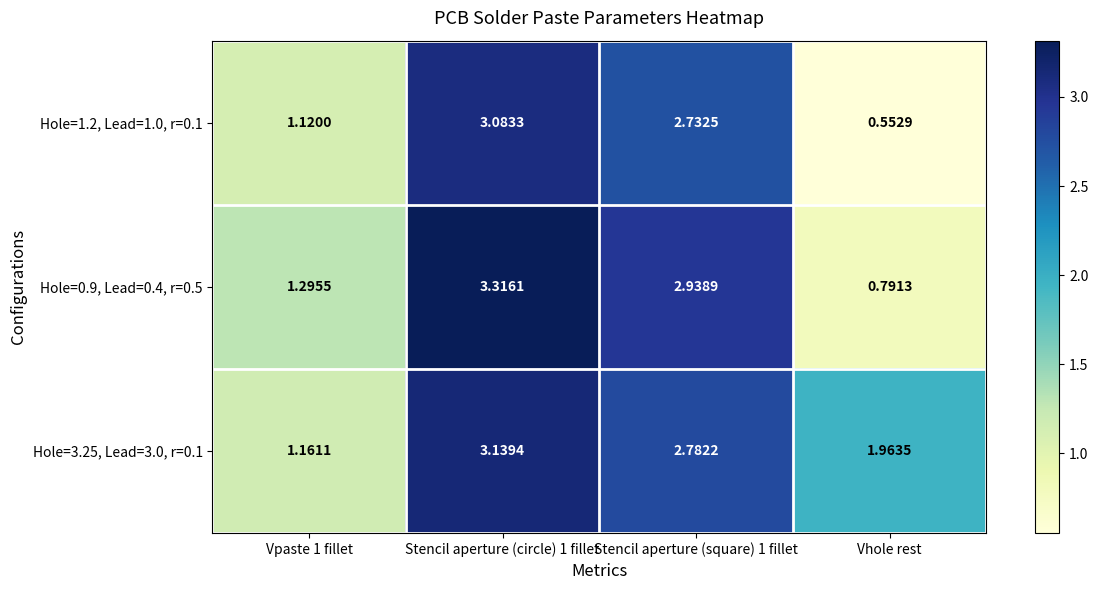

At which category does the chart reach its minimum across all series?

Vhole rest